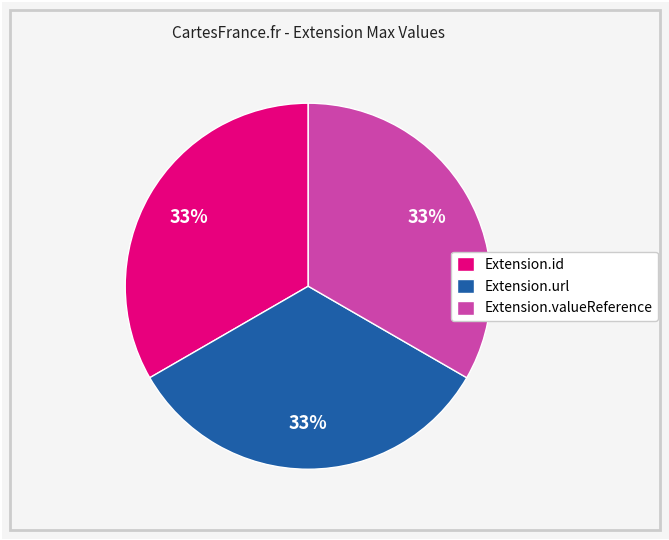

Is Extension.valueReference the majority of the pie?

No